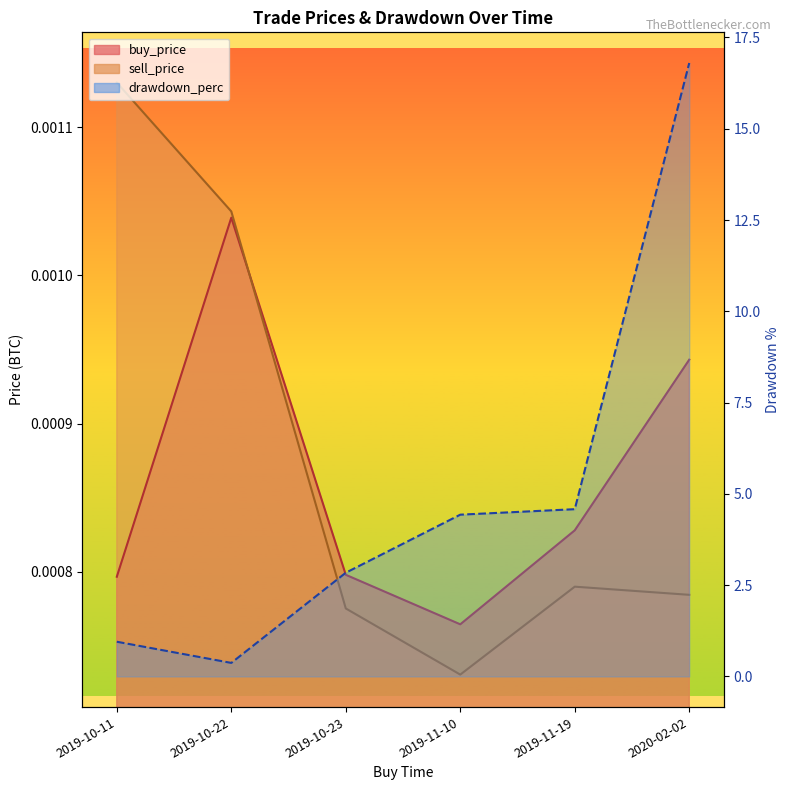

What is the difference between the maximum and minimum values in the drawdown_perc series?

16.4